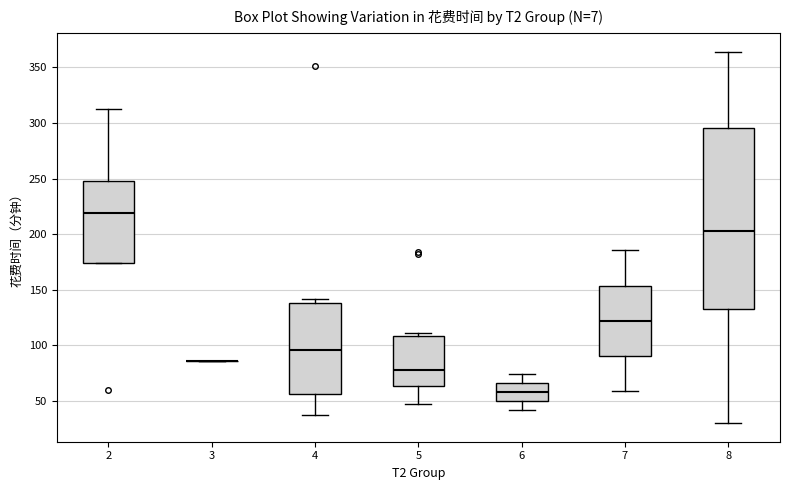

Reading left to right, transcribe this box plot: for each box, give where its median line is, the range the box spans, and where its two whiskers end, as read against the y-axis. The values are not printed on the chart, so give them approximately, as read against the axis.

2: median 220, box 175 to 250, whiskers 175 to 310
3: box collapsed to a line at 85, whiskers 85 to 85
4: median 95, box 55 to 140, whiskers 35 to 140 (just above the box's upper edge)
5: median 80, box 65 to 110, whiskers 45 to 110 (just above the box's upper edge)
6: median 60, box 50 to 65, whiskers 40 to 75
7: median 120, box 90 to 155, whiskers 60 to 185
8: median 205, box 130 to 295, whiskers 30 to 365